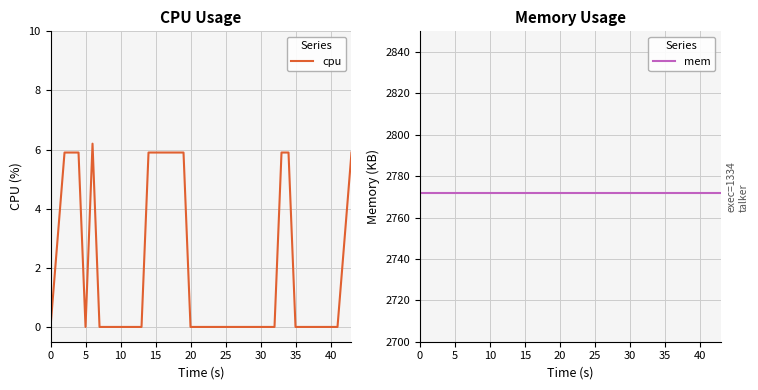

Is it true that cpu equals 7.7 at 15?

False